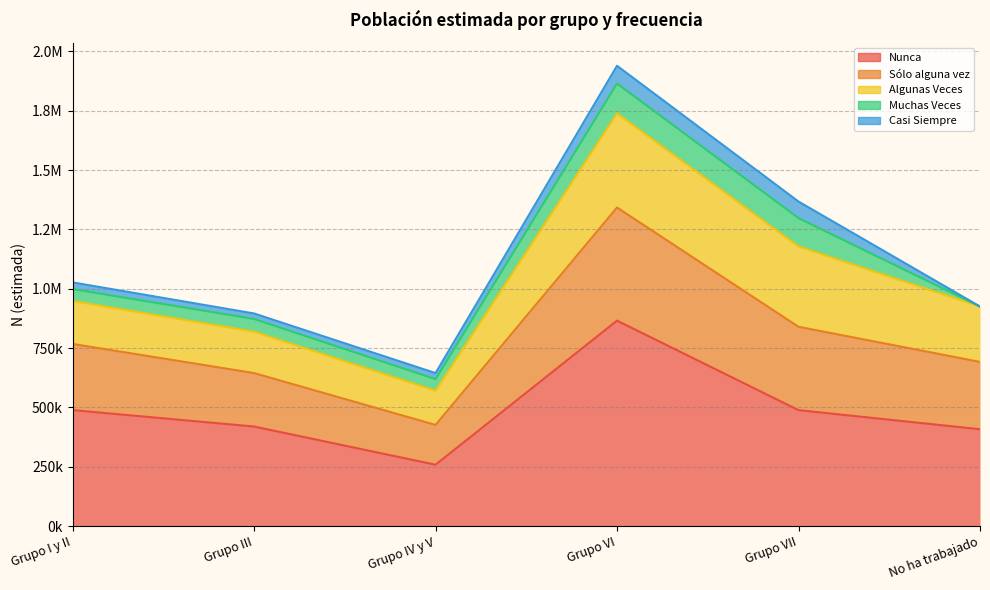

The Sólo alguna vez series shows 225363 at Grupo III. True or false?

True